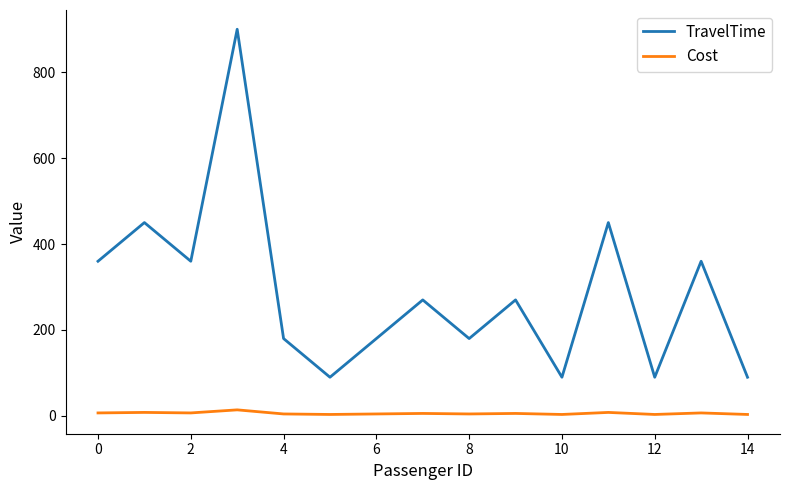

Which series has the largest range (max minus min)?

TravelTime